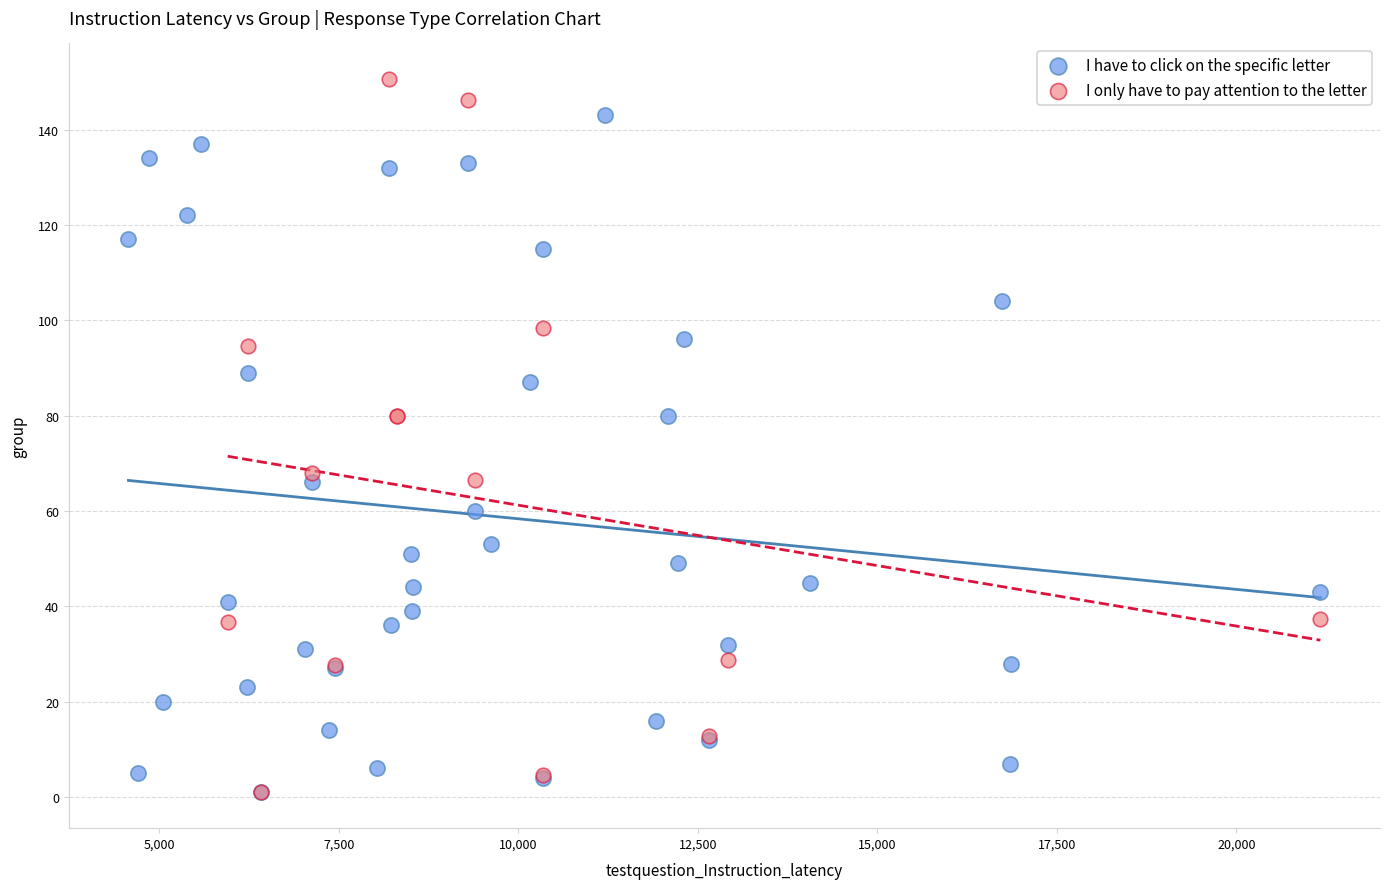

Which series has the widest spread of Y values?

I only have to pay attention to the letter